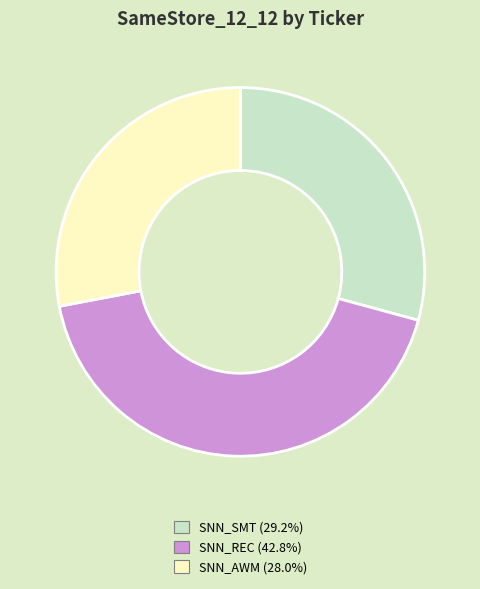

Is there a majority slice in this chart?

No